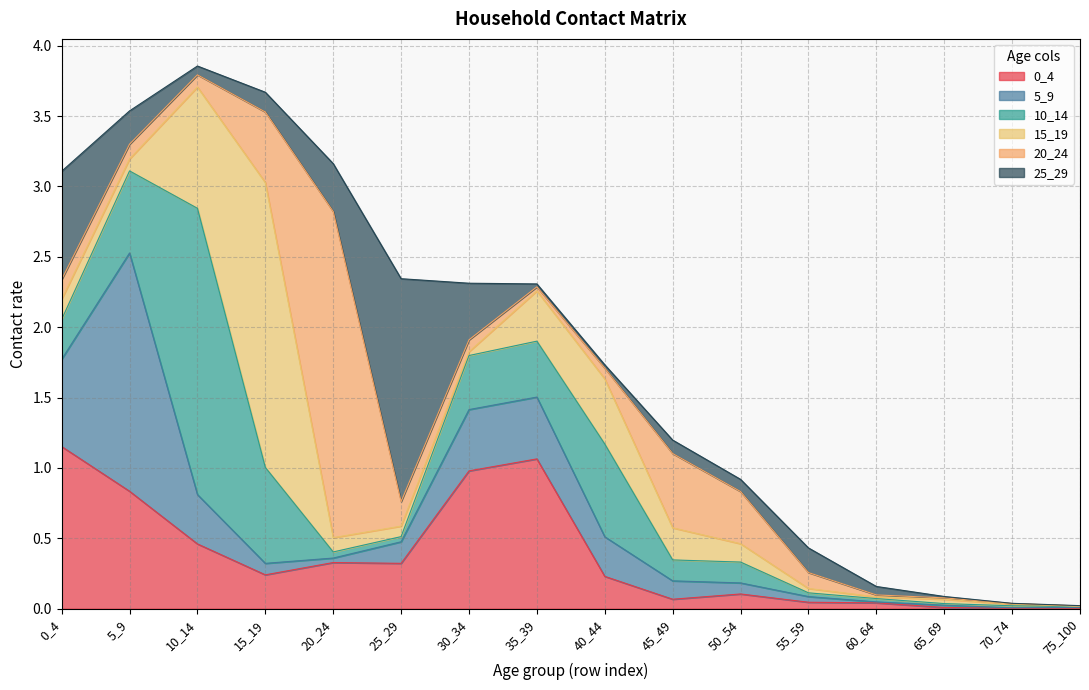

List the labels in order of 25_29 value, smallest first.

70_74, 75_100, 65_69, 35_39, 40_44, 60_64, 10_14, 50_54, 45_49, 15_19, 55_59, 5_9, 20_24, 30_34, 0_4, 25_29